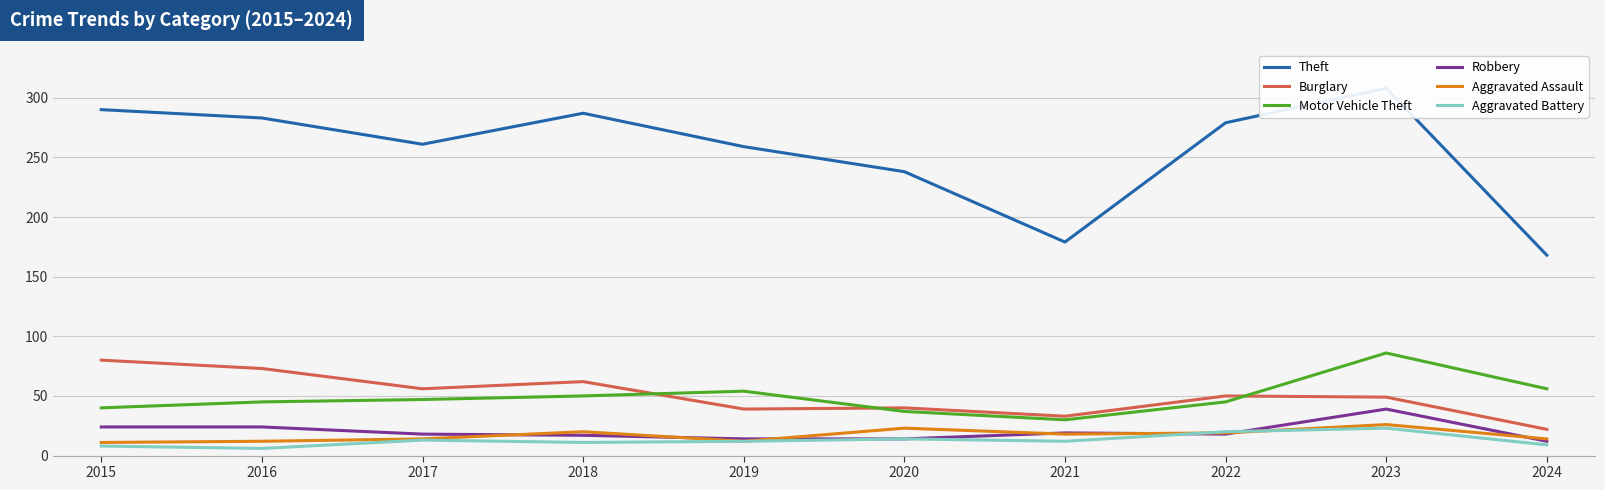

What is the value of the Aggravated Battery point at the 6th from the left?

14